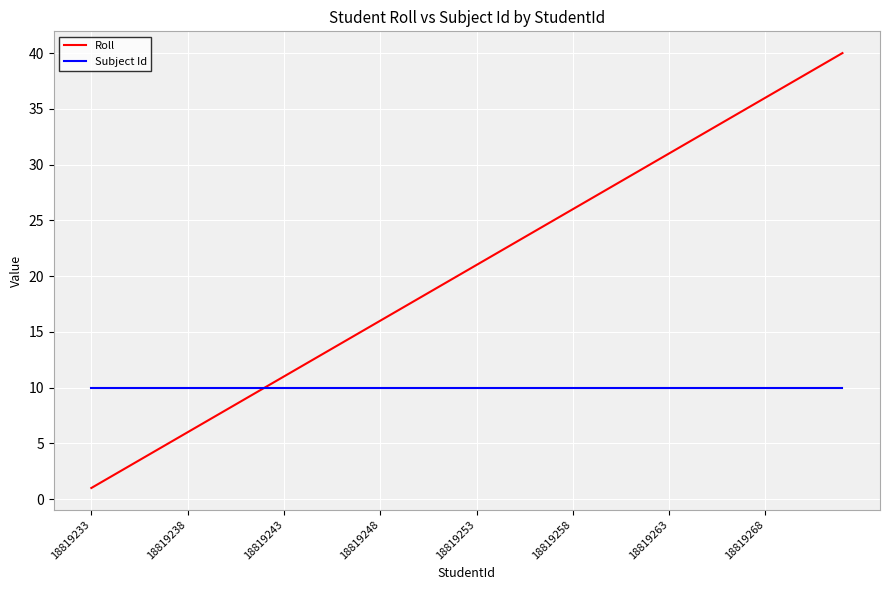

List the series in order of their overall mean, highest first.

Roll, Subject Id